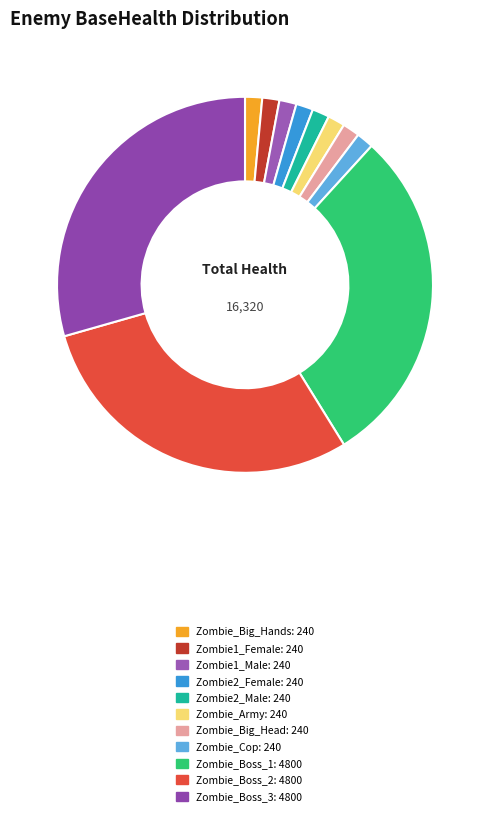

How many segments does this pie chart have?

11